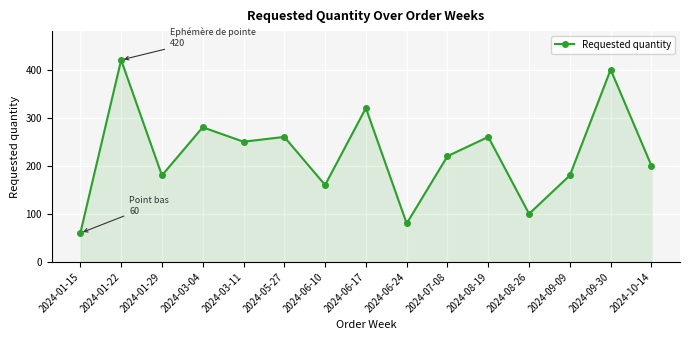

Where is the first local minimum?

2024-01-29